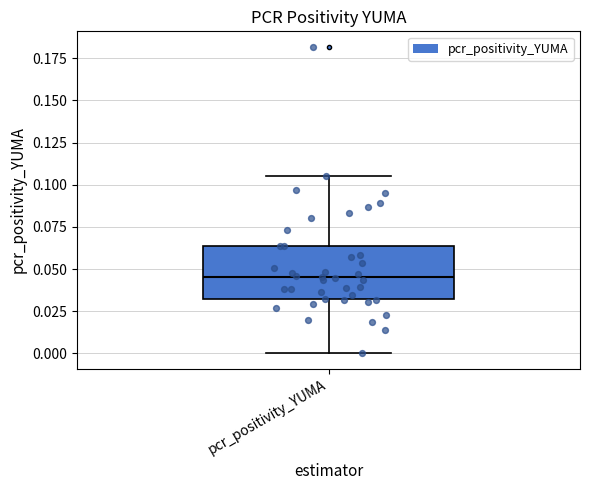

Read this box plot against the y-axis: the position of the median line, the range covered by the box, and the ends of both whiskers. The values are not printed on the chart, so give them approximately, as read against the axis.

median 0.045, box 0.030 to 0.065, whiskers 0.000 to 0.105